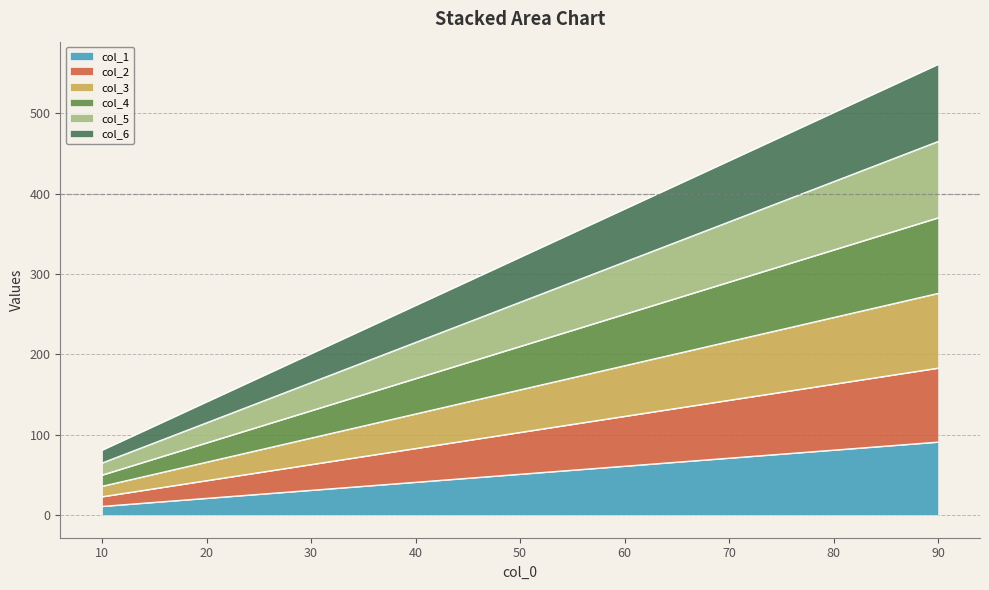

What is the highest value of the col_1 series?

91